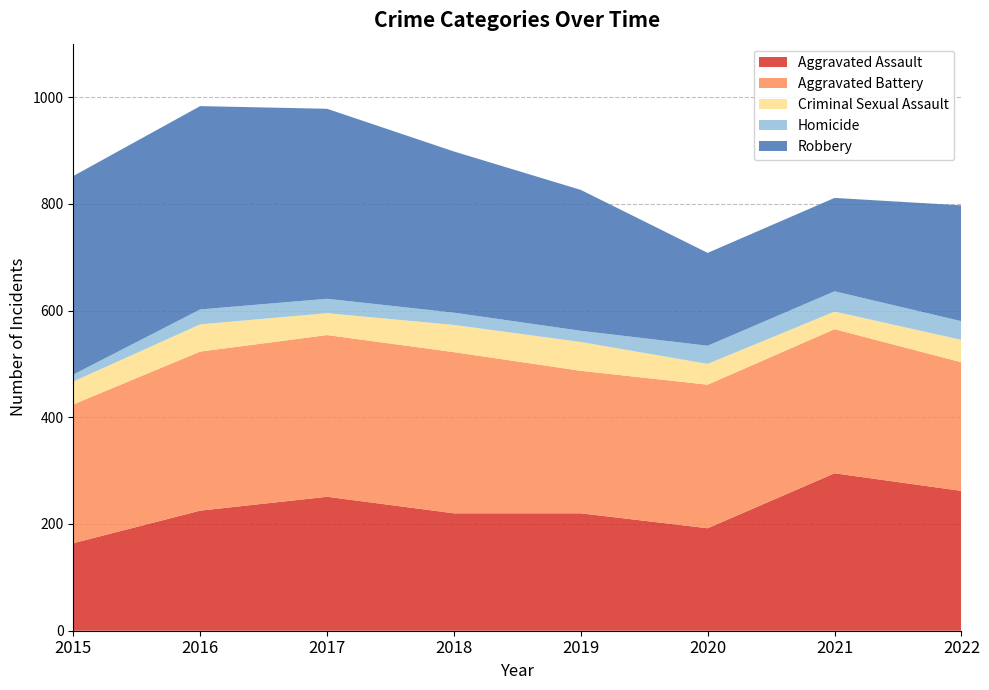

Reading right to left, list all the values displayed in this chart.

Aggravated Assault: 262	295	192	220	220	251	225	164
Aggravated Battery: 241	270	269	267	302	303	298	260
Criminal Sexual Assault: 42	33	39	54	51	41	51	43
Homicide: 35	38	34	21	23	27	28	13
Robbery: 217	175	174	264	302	356	381	372